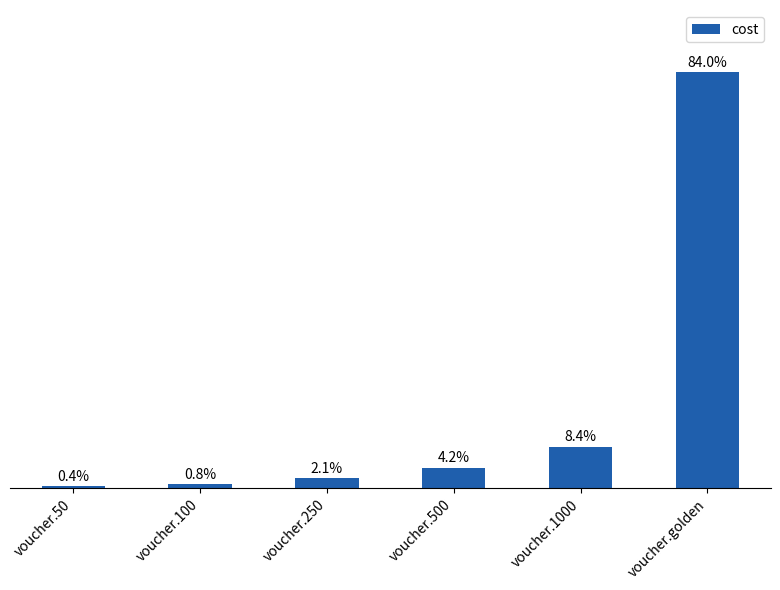

What is the difference between the values at voucher.250 and voucher.golden?

9750